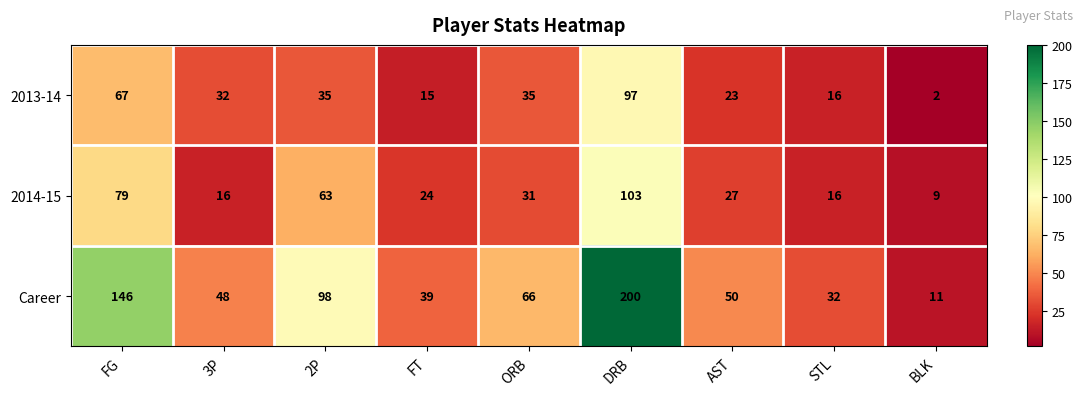

What is the difference between the highest and lowest values at FT?

24